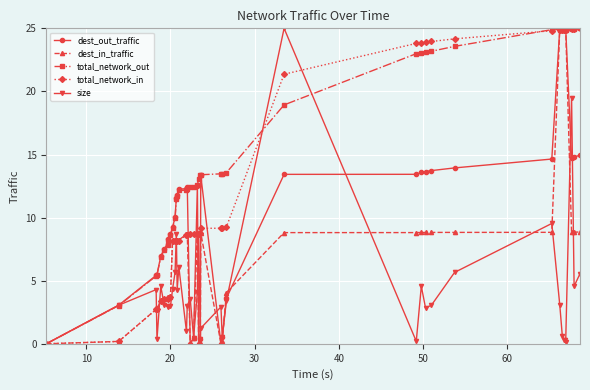

What is the value of the dest_out_traffic point at the 29th from the left?

13.7